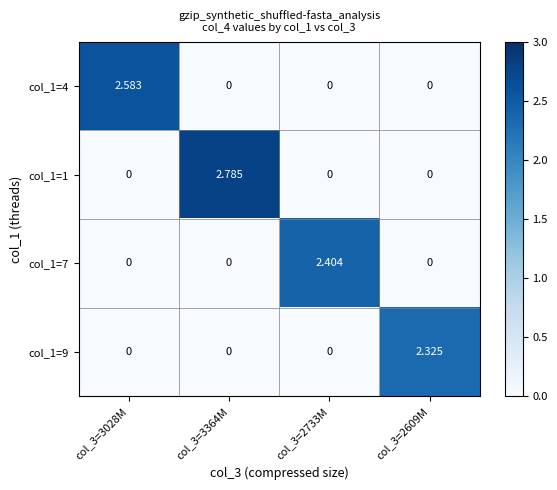

Is the value of col_1=7 at col_3=2733M greater than the value of col_1=9 at col_3=3028M?

Yes